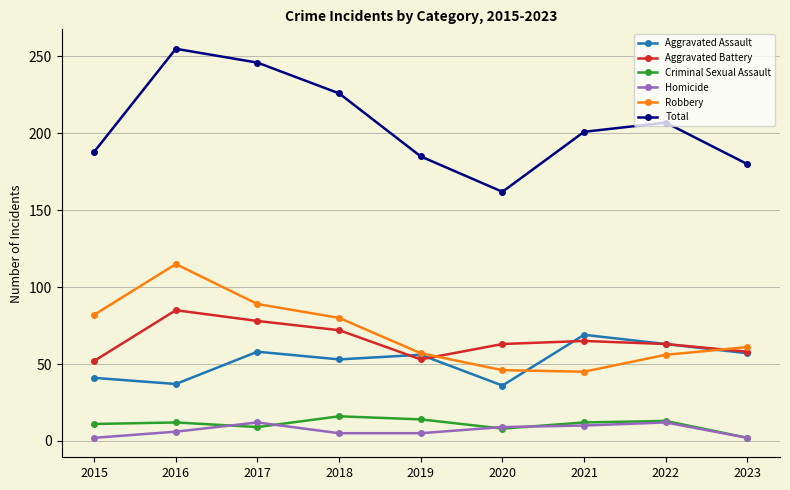

The Aggravated Battery series shows 16 at 2023. True or false?

False